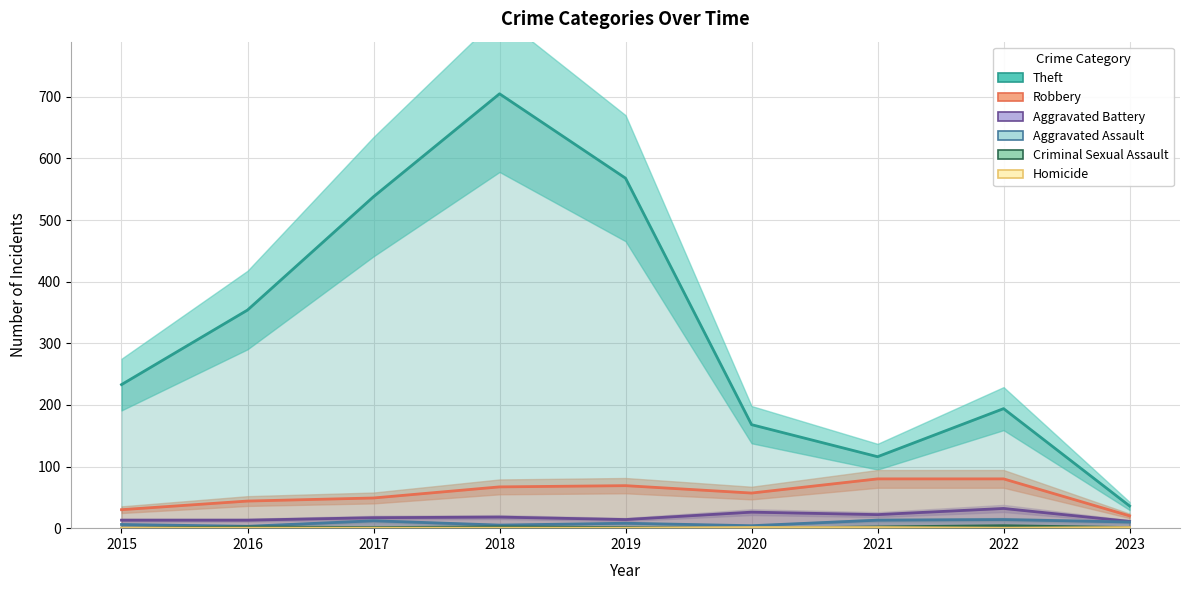

Which series has the widest spread of values?

Theft